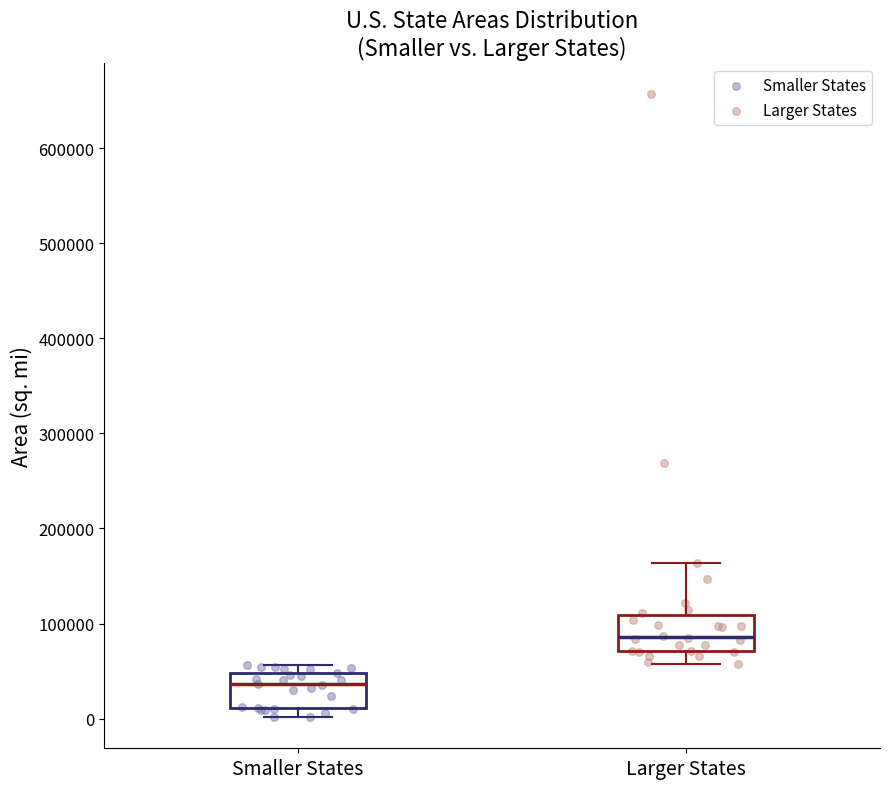

Which box has the lowest median line?

Smaller States